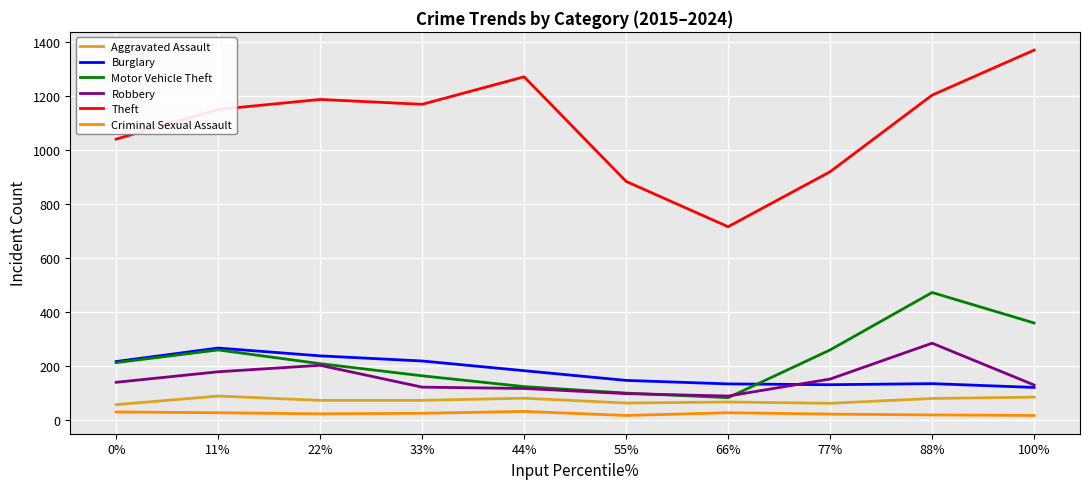

The Robbery series shows 129 at 100%. True or false?

True